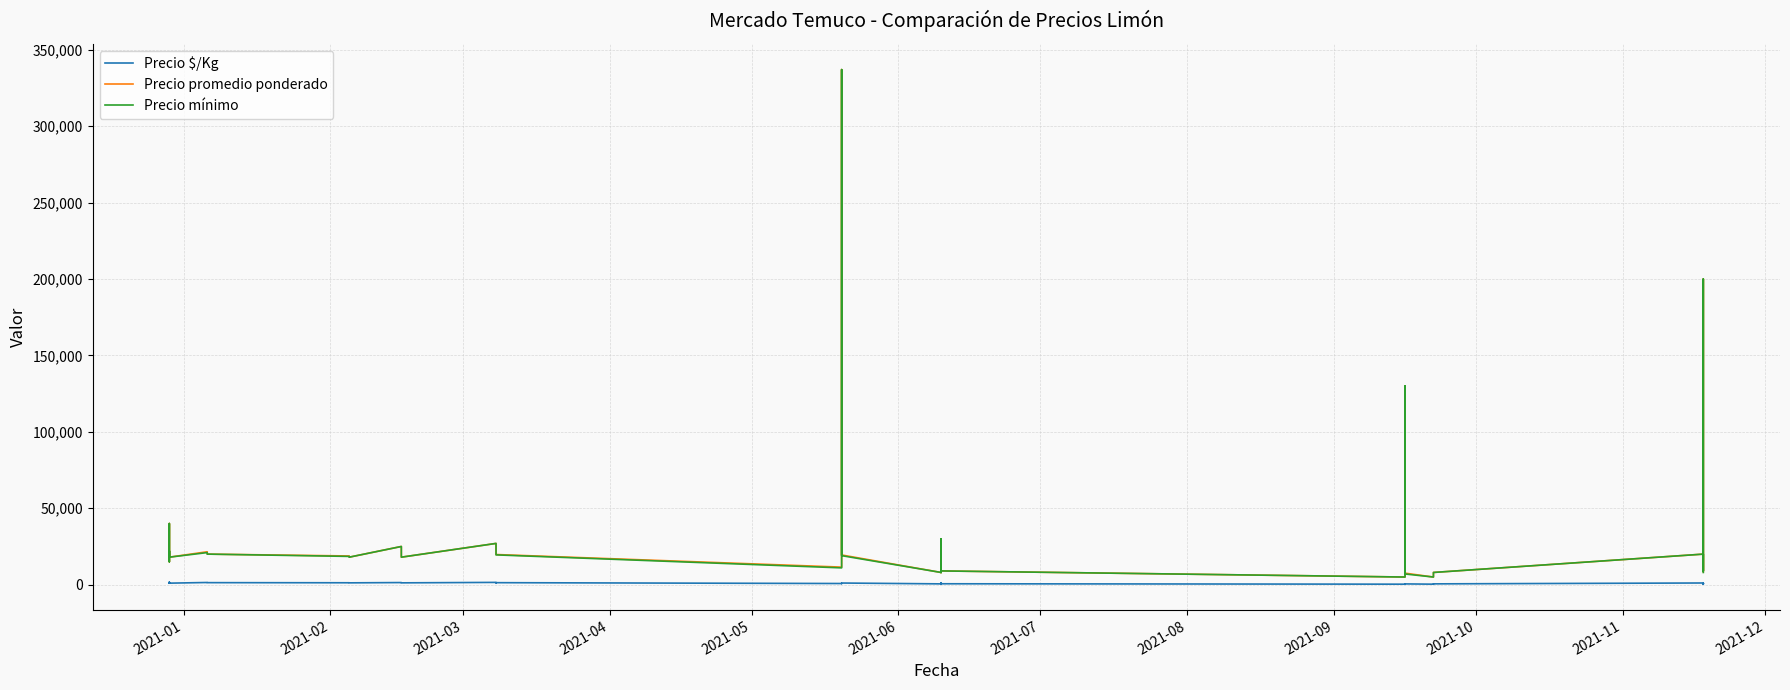

Which series has the largest total across all categories?

Precio promedio ponderado